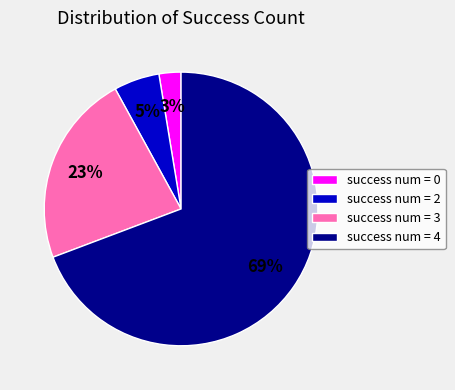

To the nearest percent, what portion does success num = 2 represent?

5%